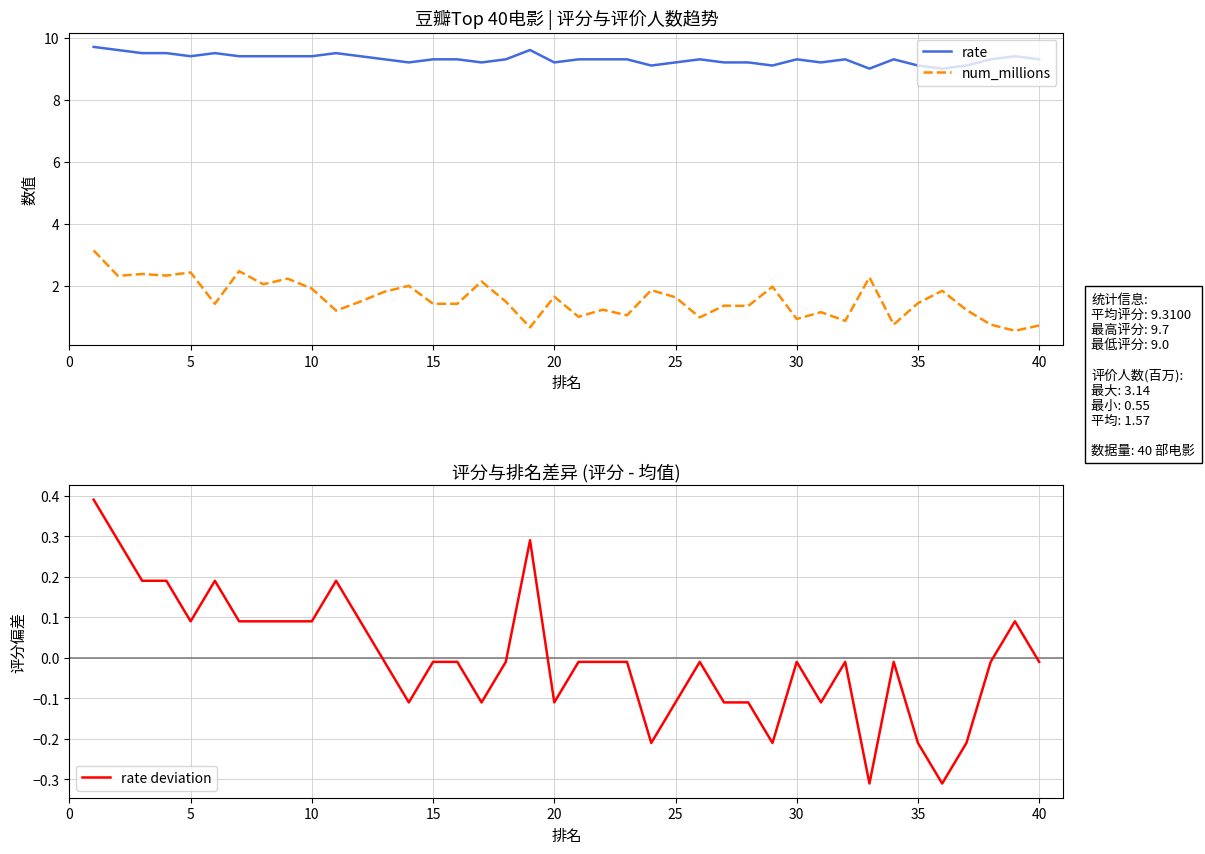

How many data points in rate deviation are less than 0?

26